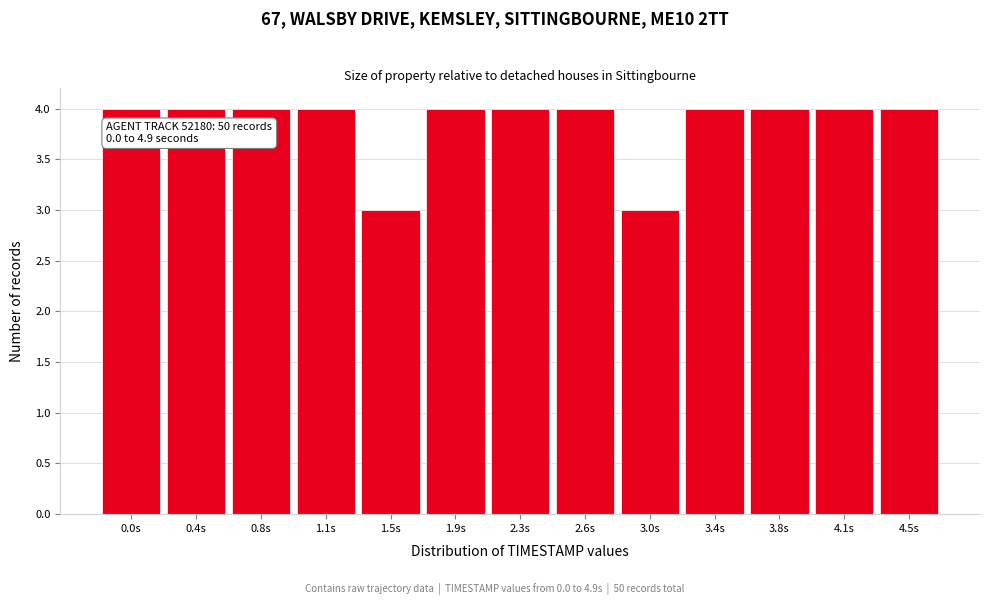

Reading left to right, what are all the values shown in this chart?

0.0s=4	0.4s=4	0.8s=4	1.1s=4	1.5s=3	1.9s=4	2.3s=4	2.6s=4	3.0s=3	3.4s=4	3.8s=4	4.1s=4	4.5s=4